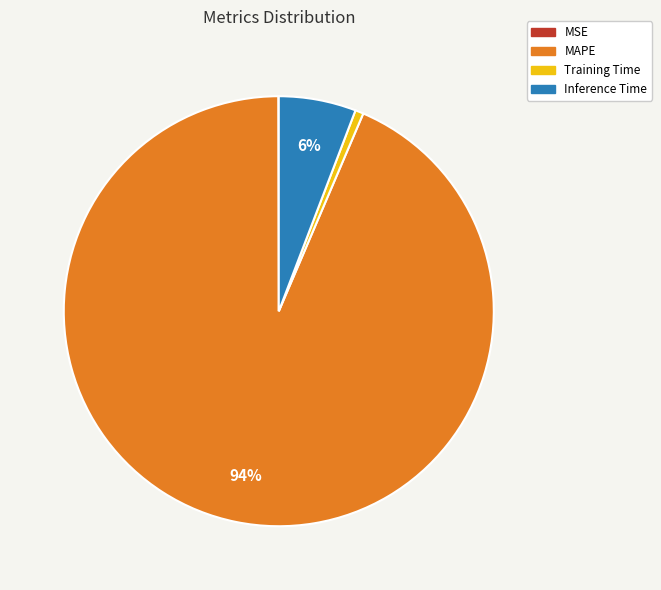

Which category has the biggest portion of the pie?

MAPE